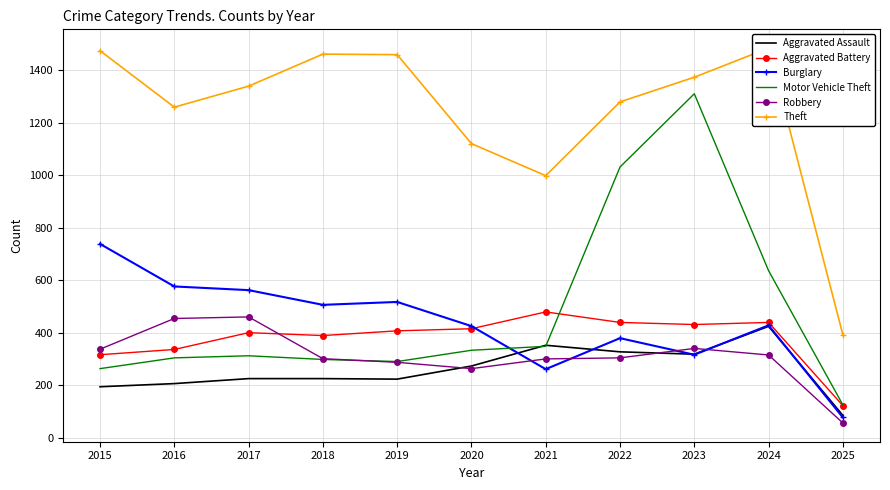

True or false: Burglary has more than 1 points higher than both neighbors.

True